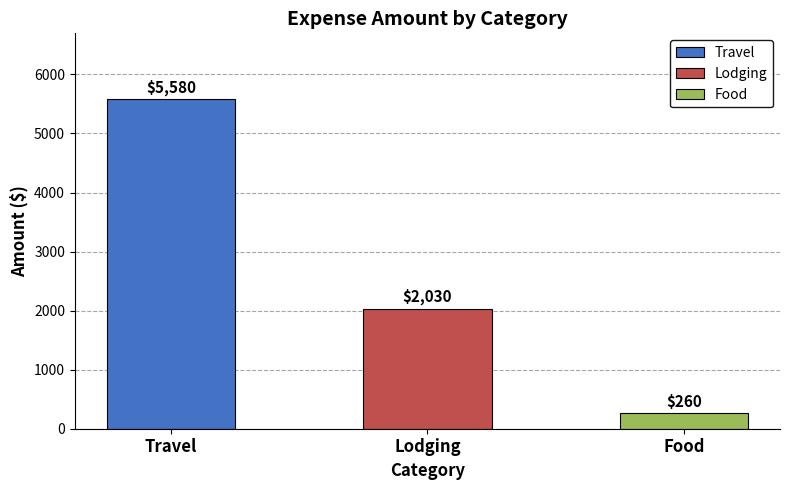

What is the minimum value shown in the chart?

260